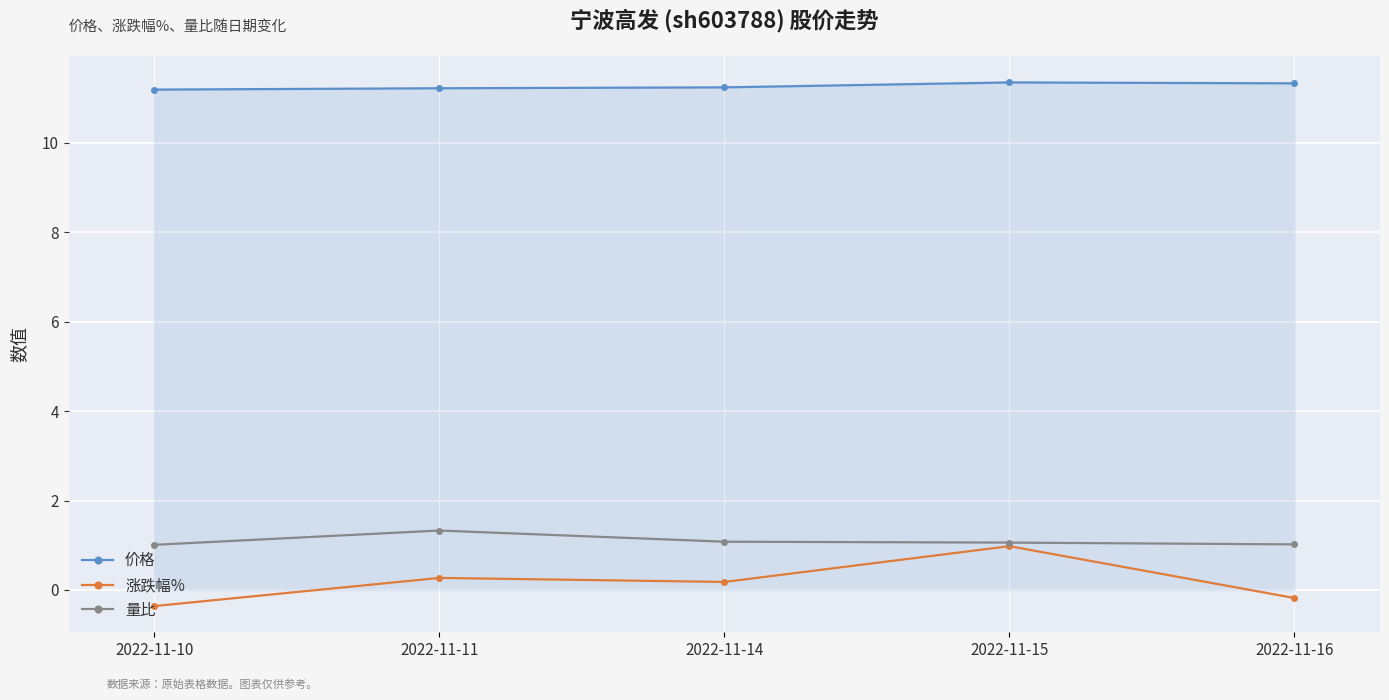

Where is the first local minimum for 涨跌幅%?

2022-11-14